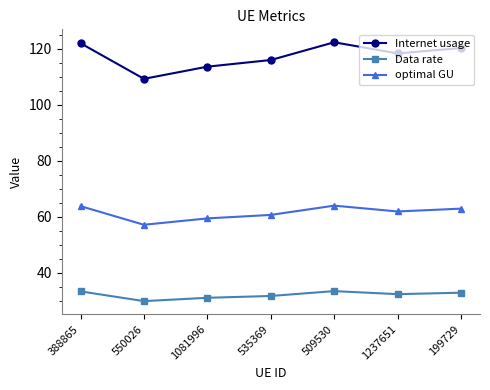

Where is the first local minimum for optimal GU?

550026